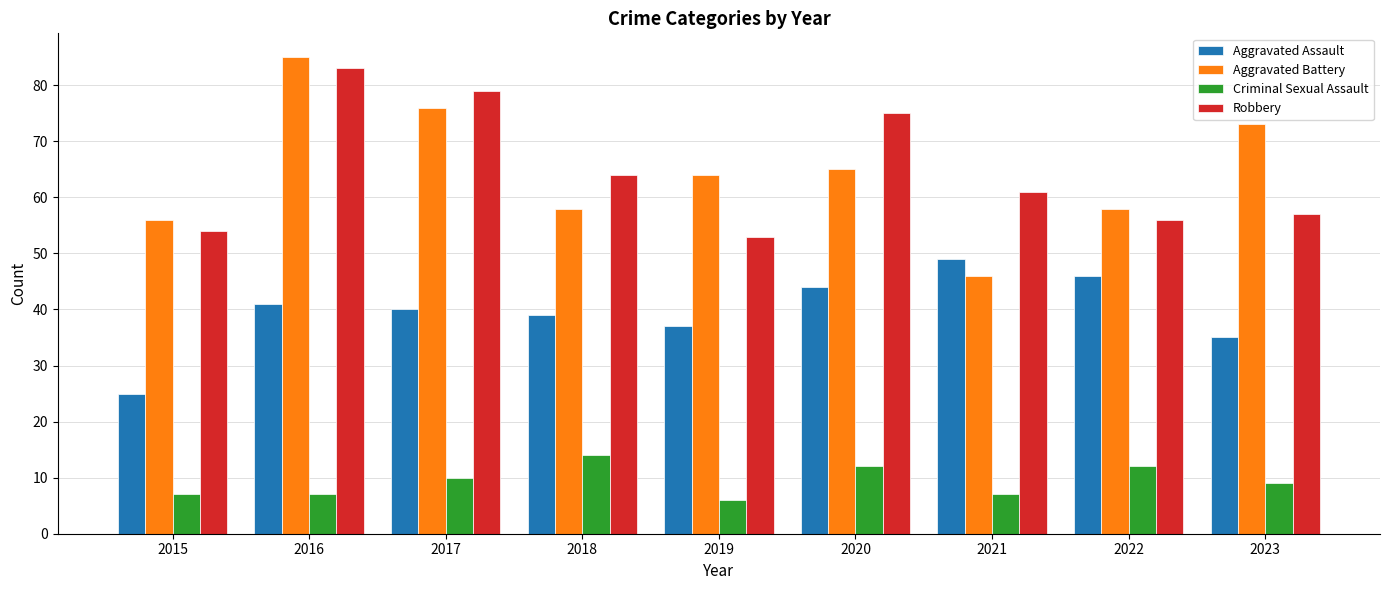

What is the maximum value for Criminal Sexual Assault?

14